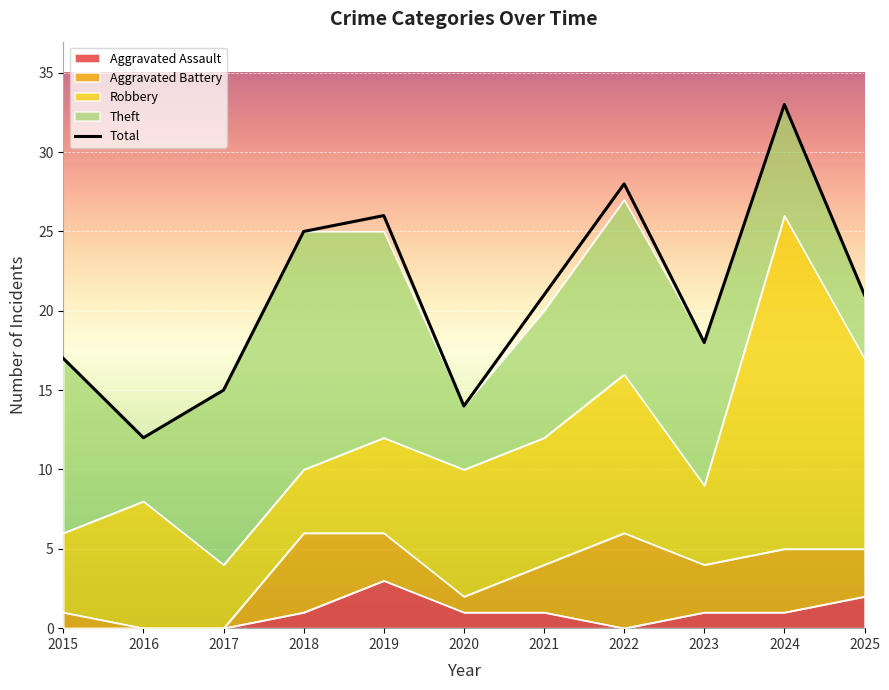

Reading right to left, what are all the values shown in this chart?

2025=21	2024=33	2023=18	2022=28	2021=21	2020=14	2019=26	2018=25	2017=15	2016=12	2015=17